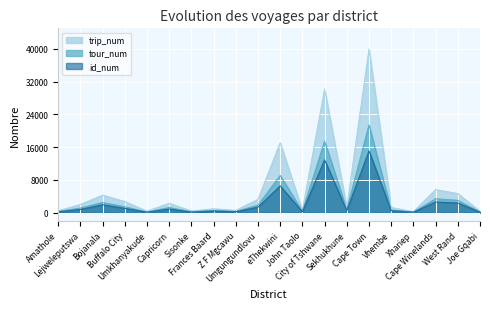

At how many categories does at least one series exceed 36047?

1